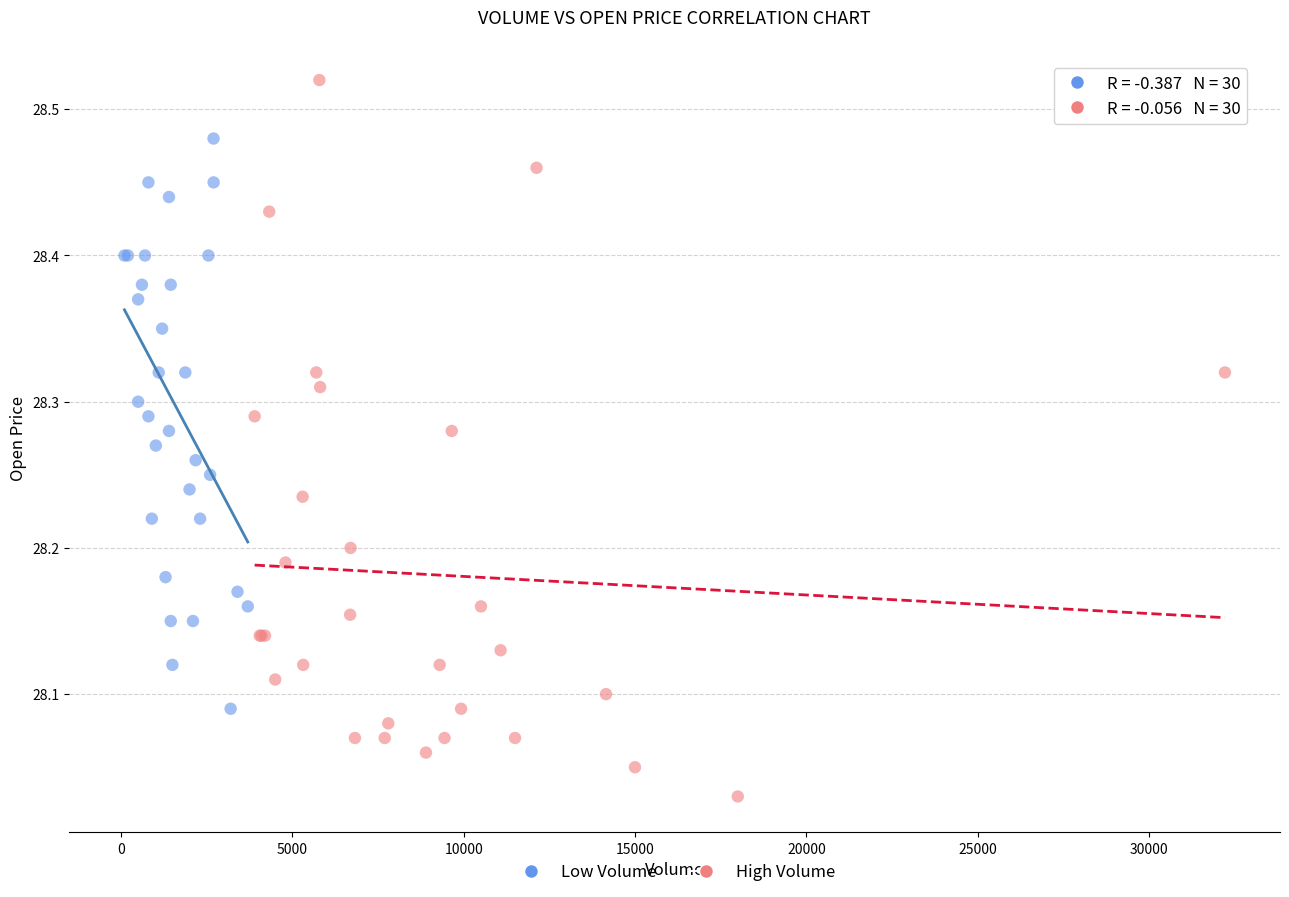

What are all the series names shown in the legend?

Low Volume, High Volume